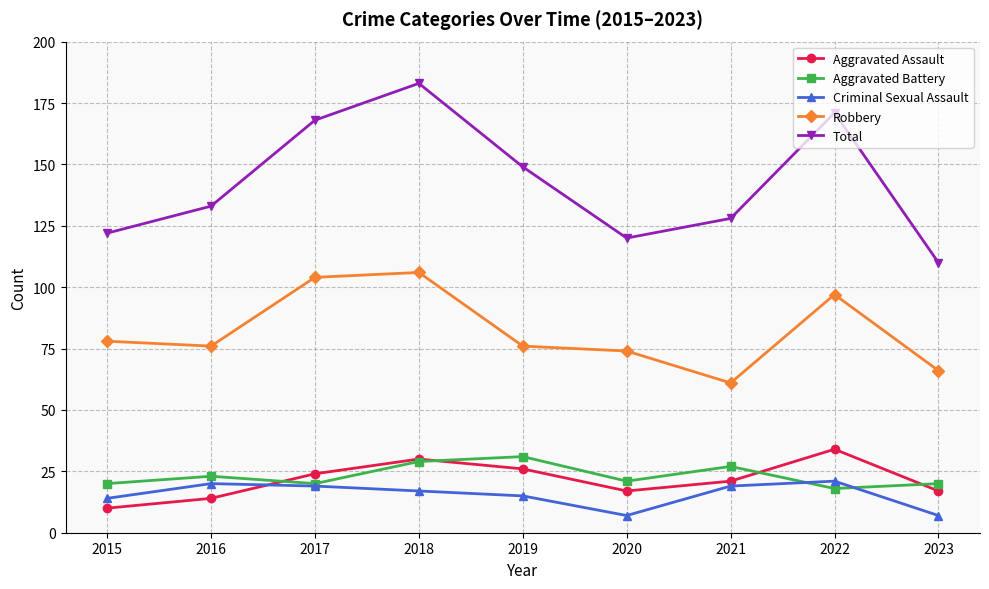

Which series has the largest total across all categories?

Total